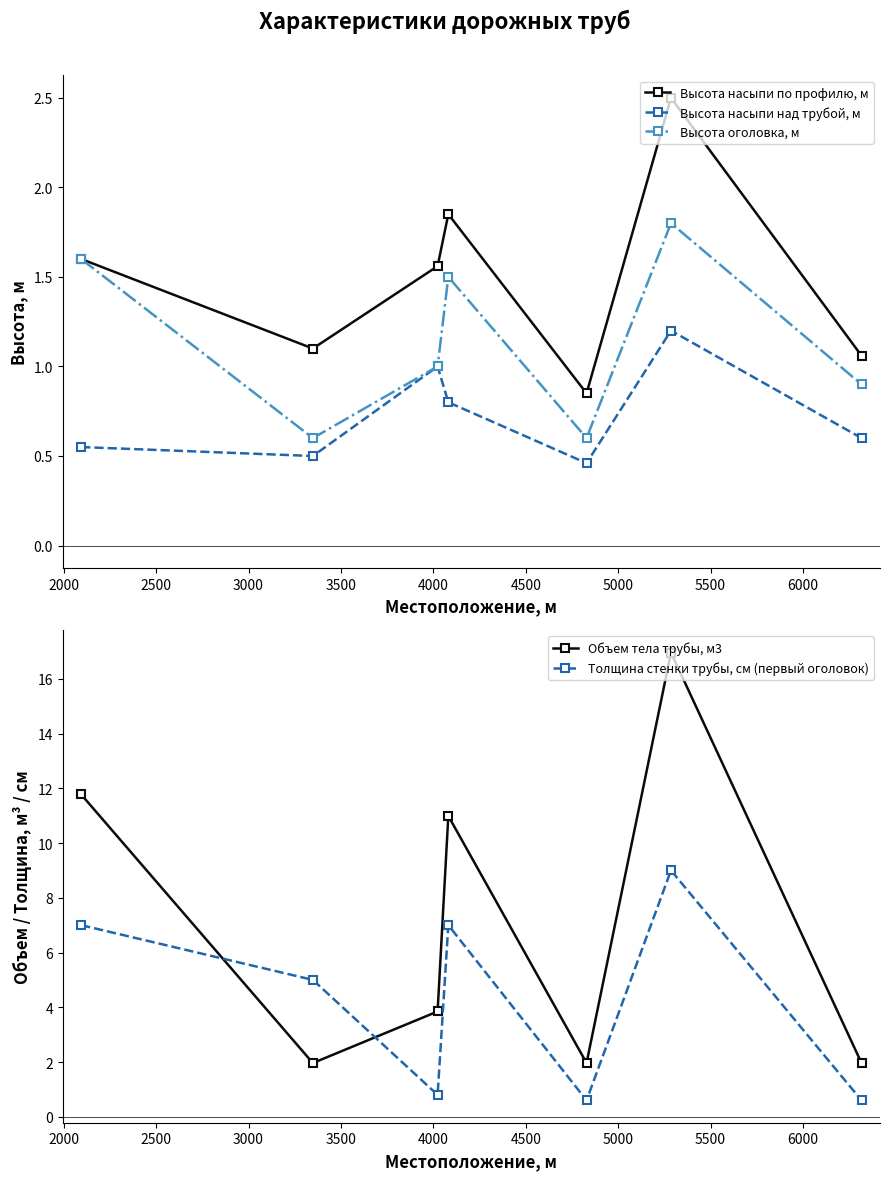

True or false: Высота насыпи над трубой, м and Высота насыпи по профилю, м cross at least once.

False